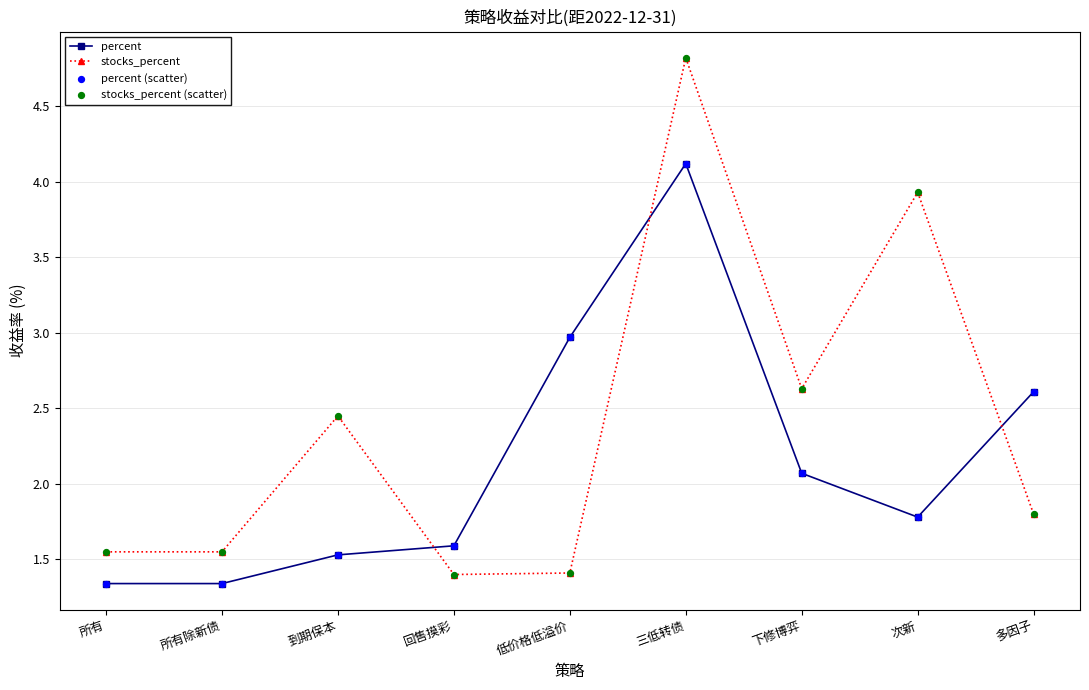

Between 所有除新债 and 低价格低溢价, which series saw the biggest shift?

percent